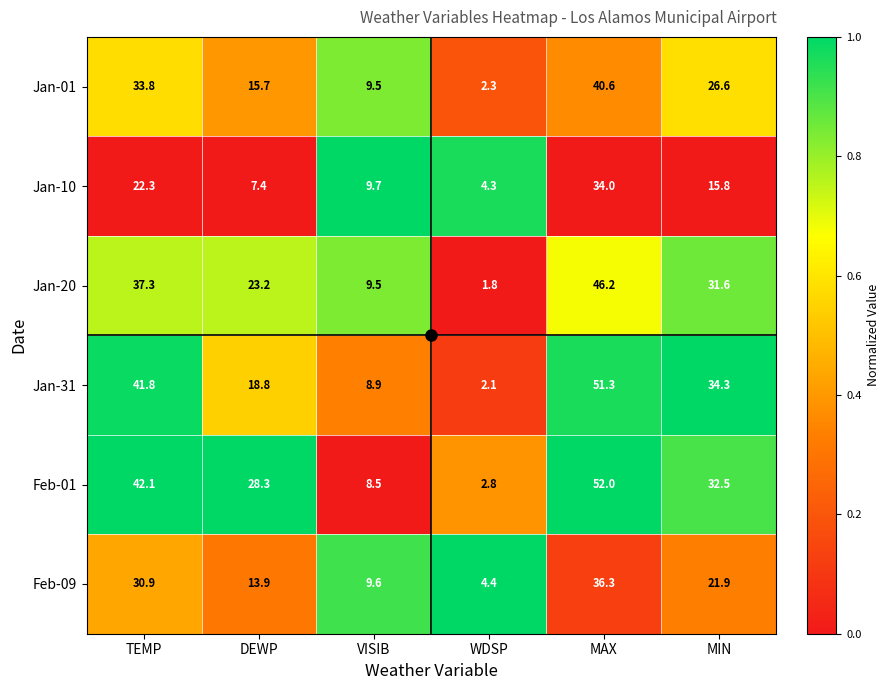

The Jan-01 series shows 33.8 at TEMP. True or false?

True